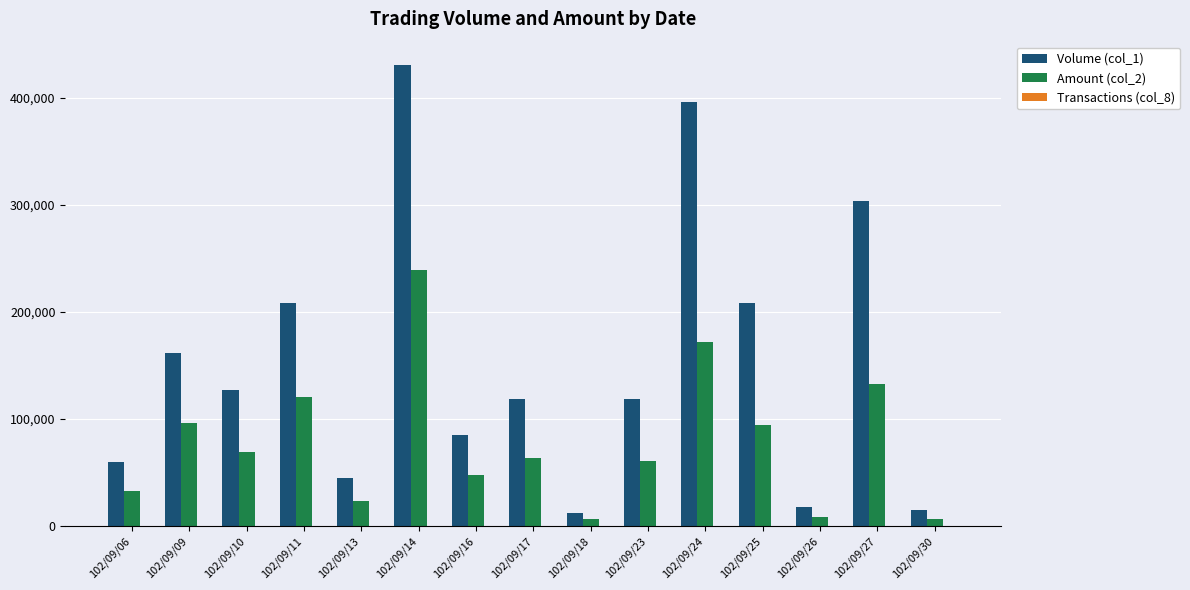

The value of Amount (col_2) at 102/09/25 is 140839. True or false?

False